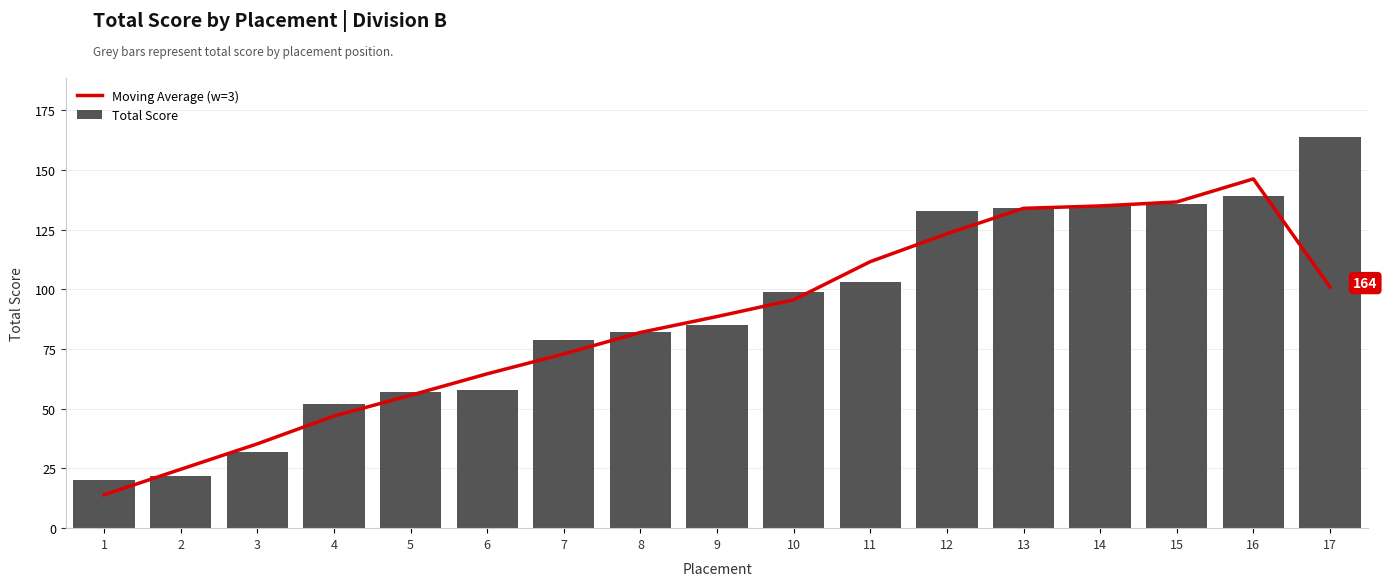

Are the bars grouped side by side (vs. stacked)?

Yes